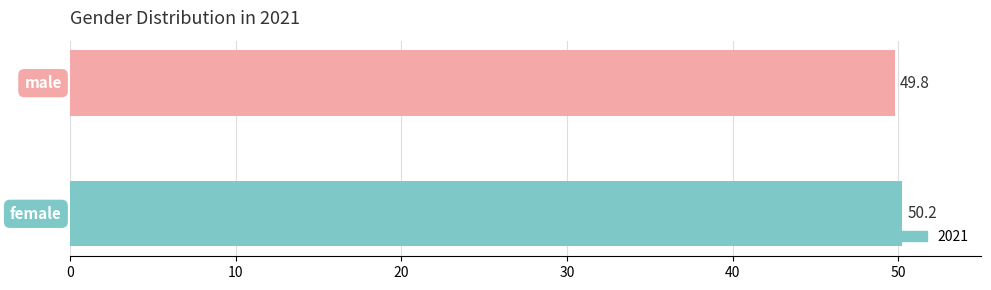

Is it true that the value at female is 16.1?

False